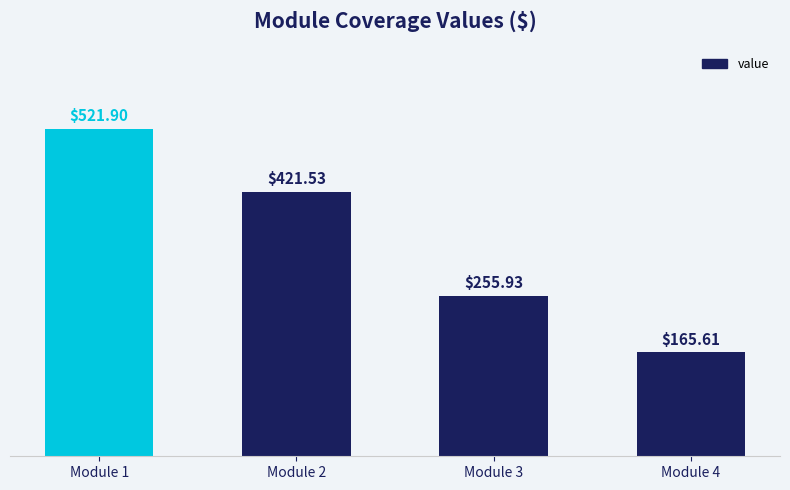

True or false: the data shows 172.3 at Module 3.

False